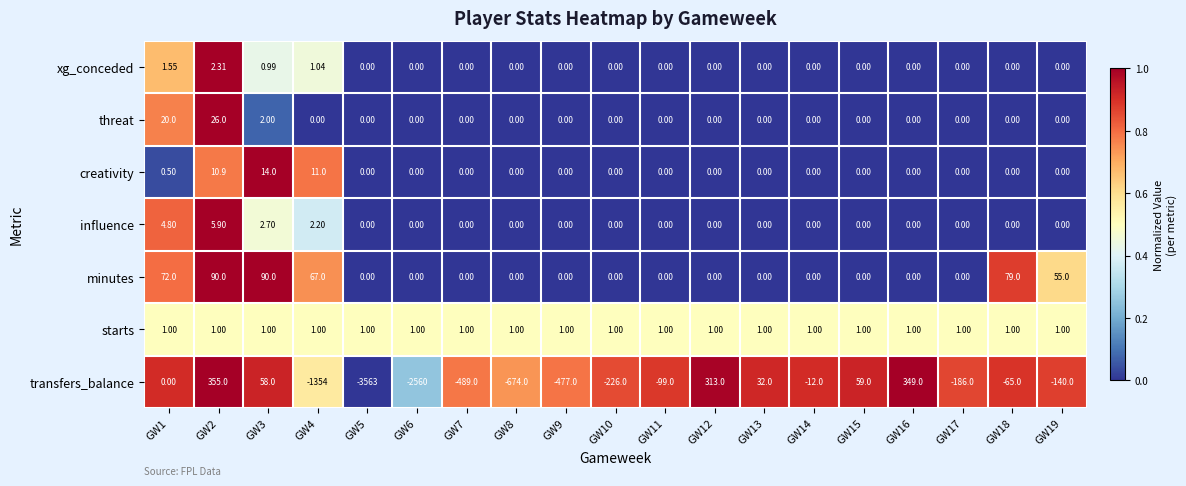

Rank the series by their maximum value, from lowest to highest.

starts, xg_conceded, influence, creativity, threat, minutes, transfers_balance